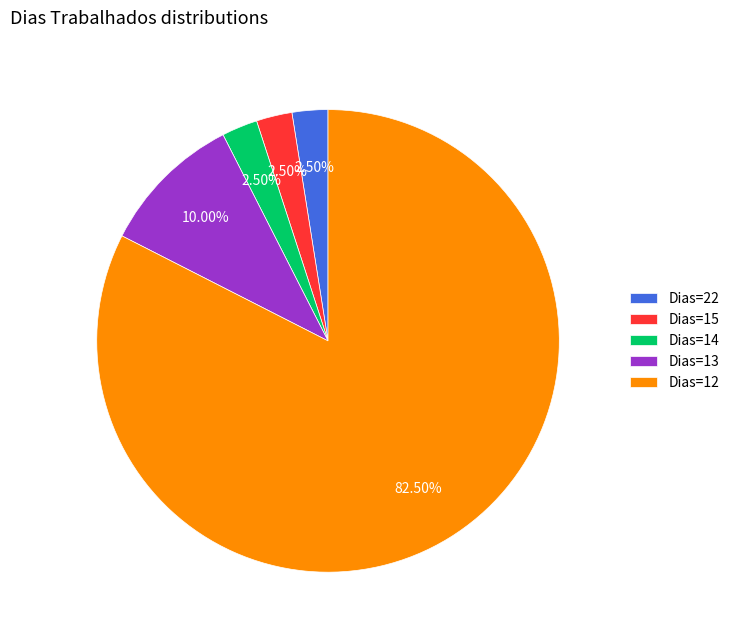

Do Dias=22 and Dias=13 together represent more than half of the pie?

No